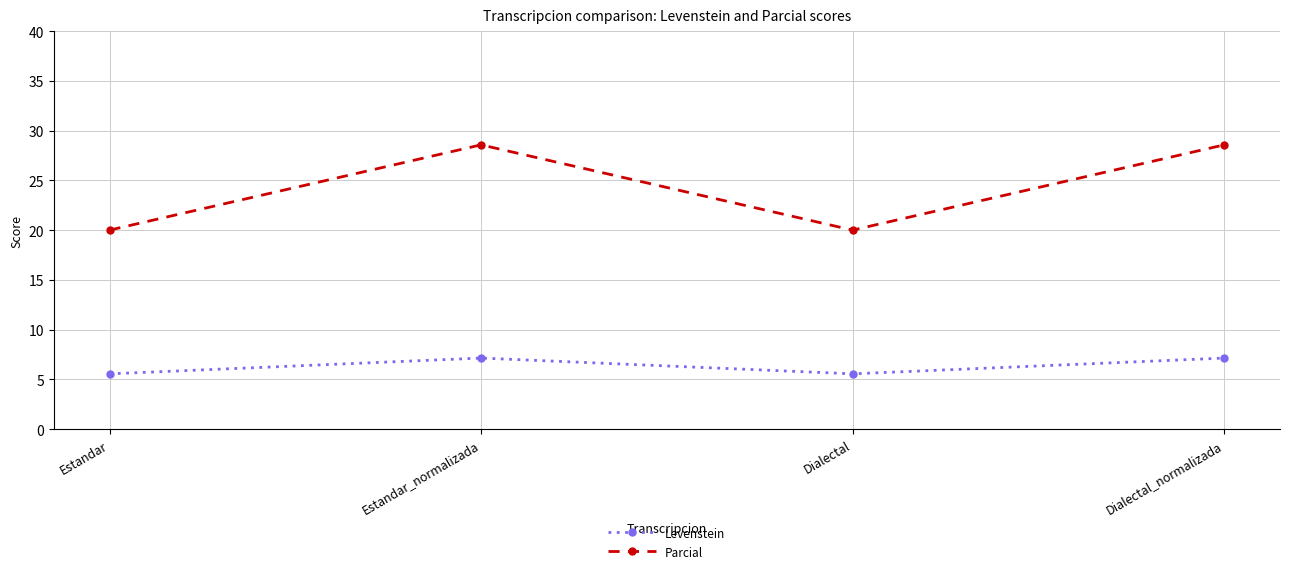

What is the lowest value of the Levenstein series?

5.6